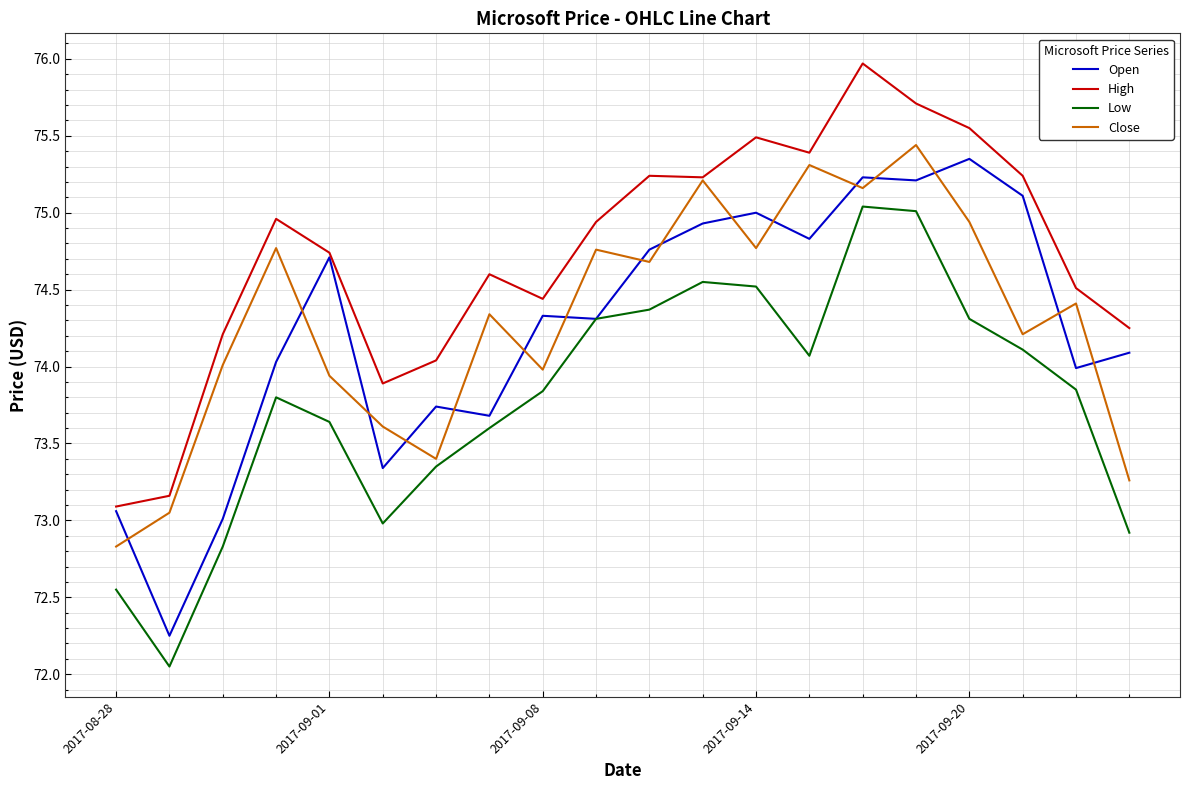

True or false: High and Low cross at least once.

False